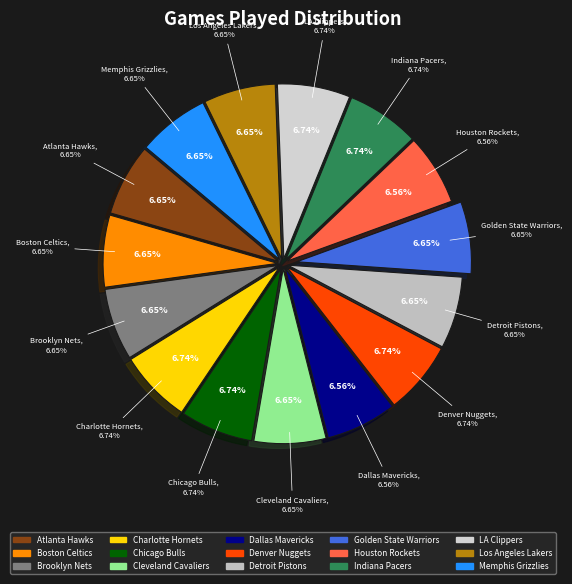

What portion of the pie excludes Boston Celtics?

93.4%